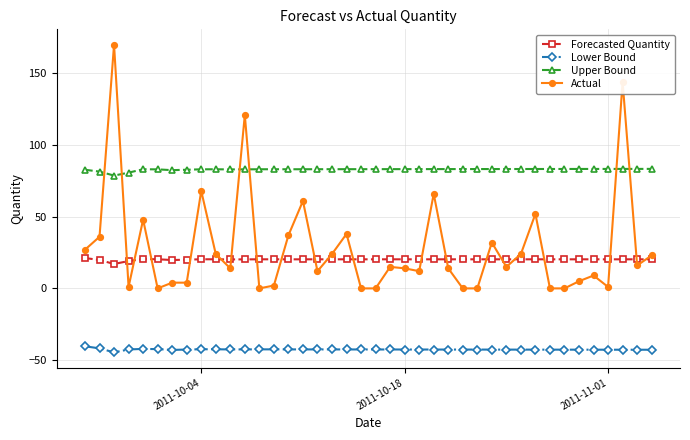

True or false: Forecasted Quantity and Upper Bound intersect in this chart.

False